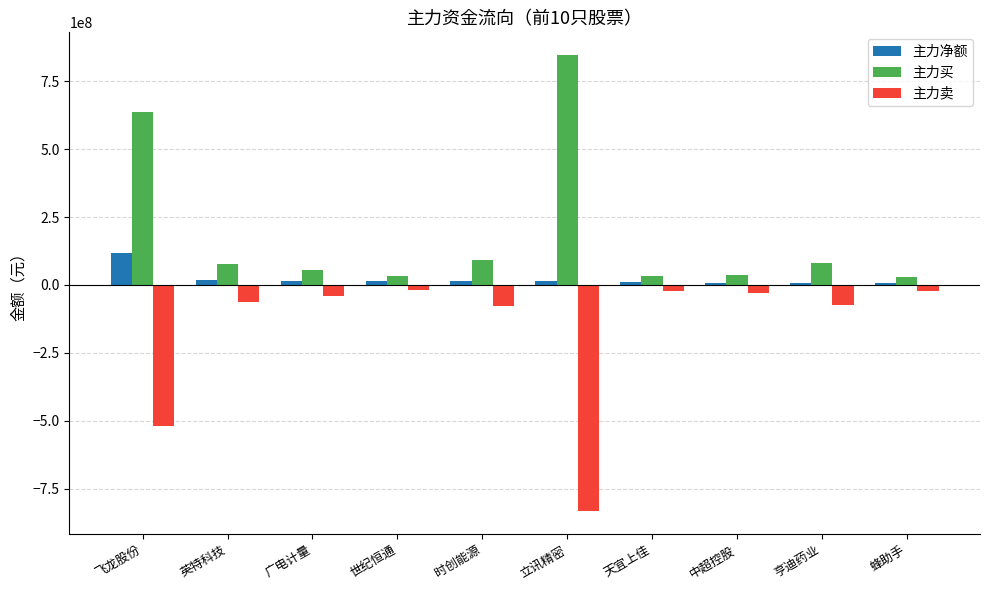

At which category is the sum across all series the highest?

飞龙股份